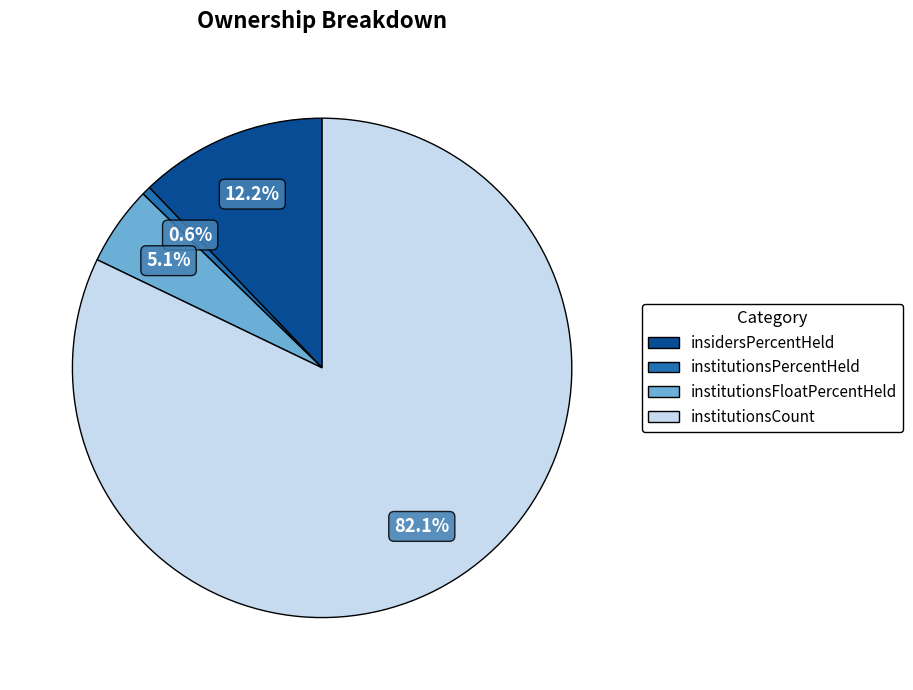

What is the largest slice in the pie chart?

institutionsCount